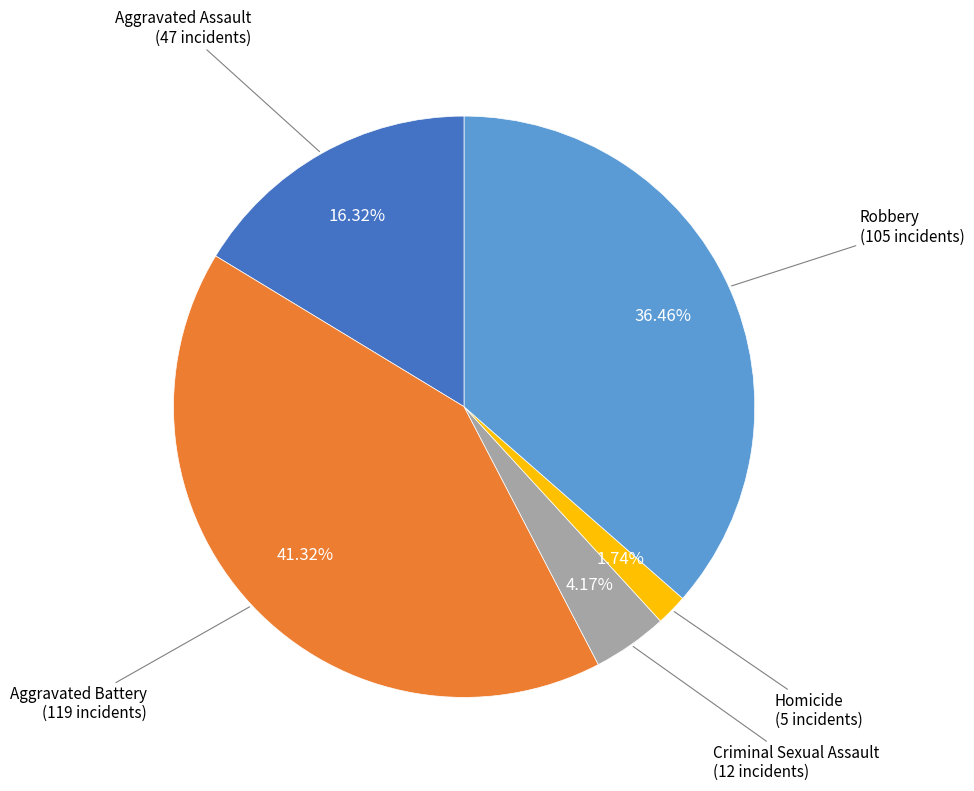

Is there a majority slice in this chart?

No